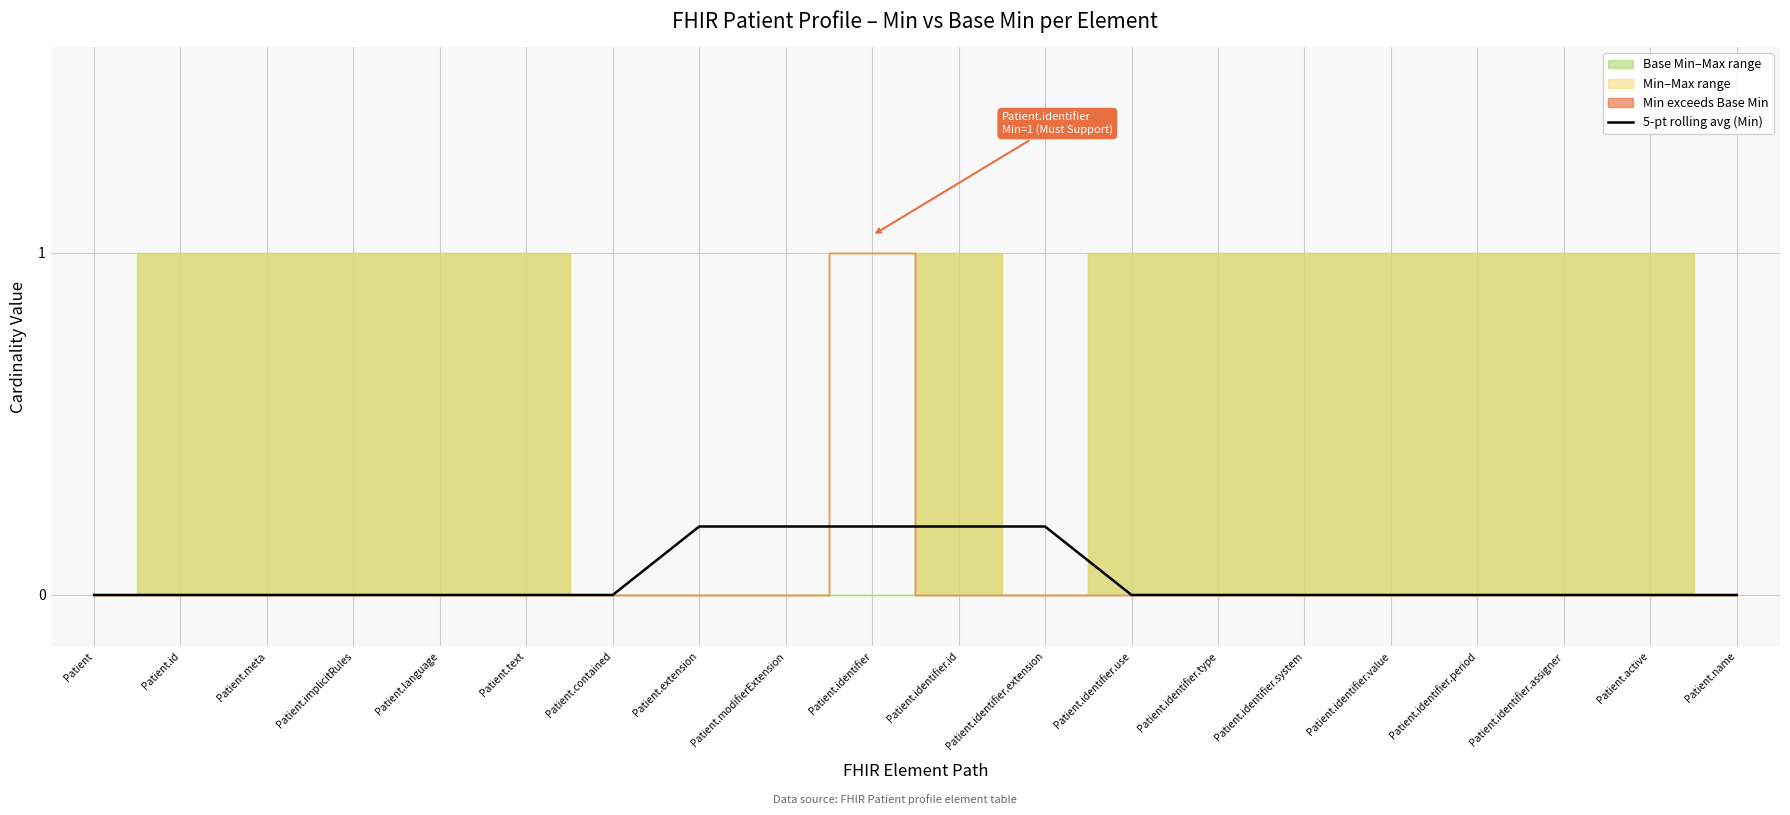

The chart shows a value of -0.1 at Patient.implicitRules. True or false?

False